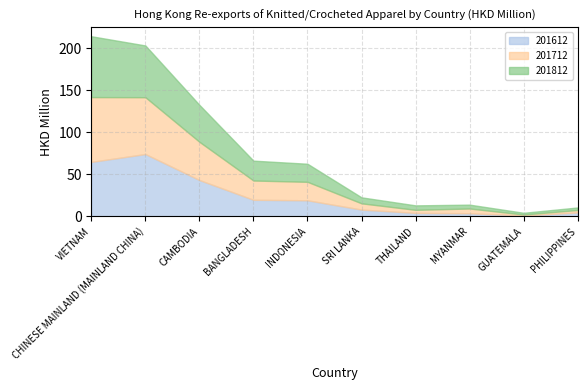

What value does the 201612 series have at CHINESE MAINLAND (MAINLAND CHINA)?

74.1